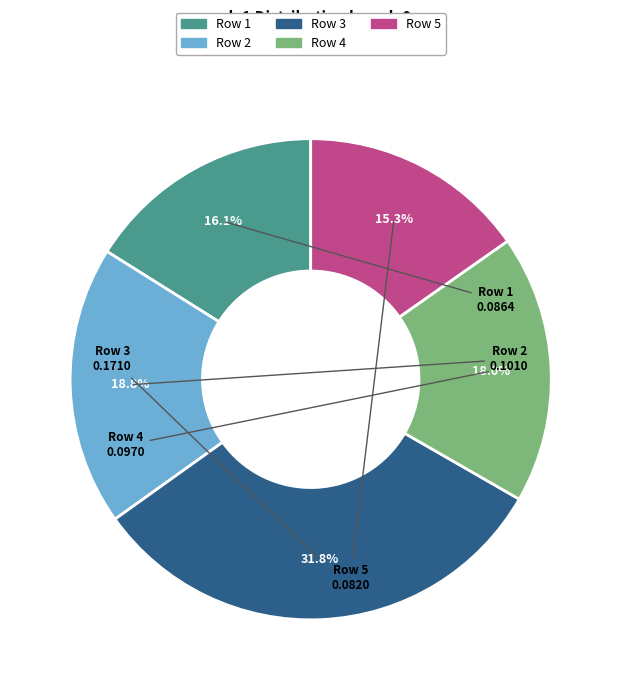

How many segments does this pie chart have?

5